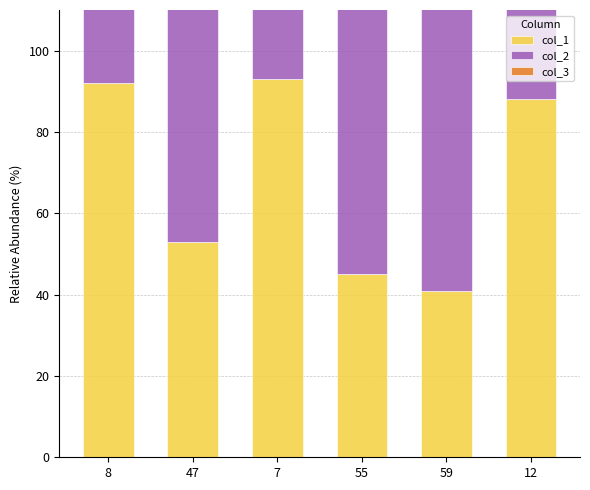

How many groups of bars are there?

6